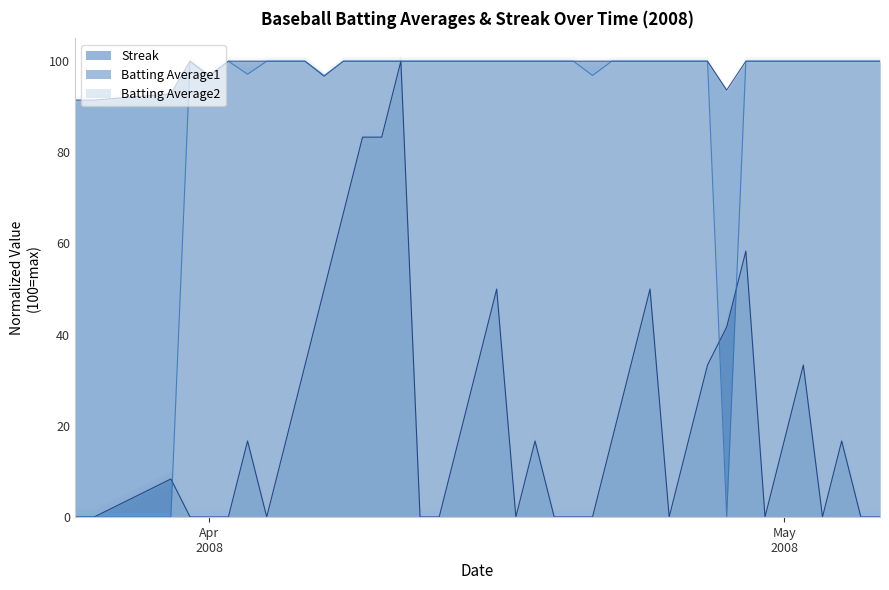

The Batting Average2 series shows 65.6 at 2008-04-19. True or false?

False